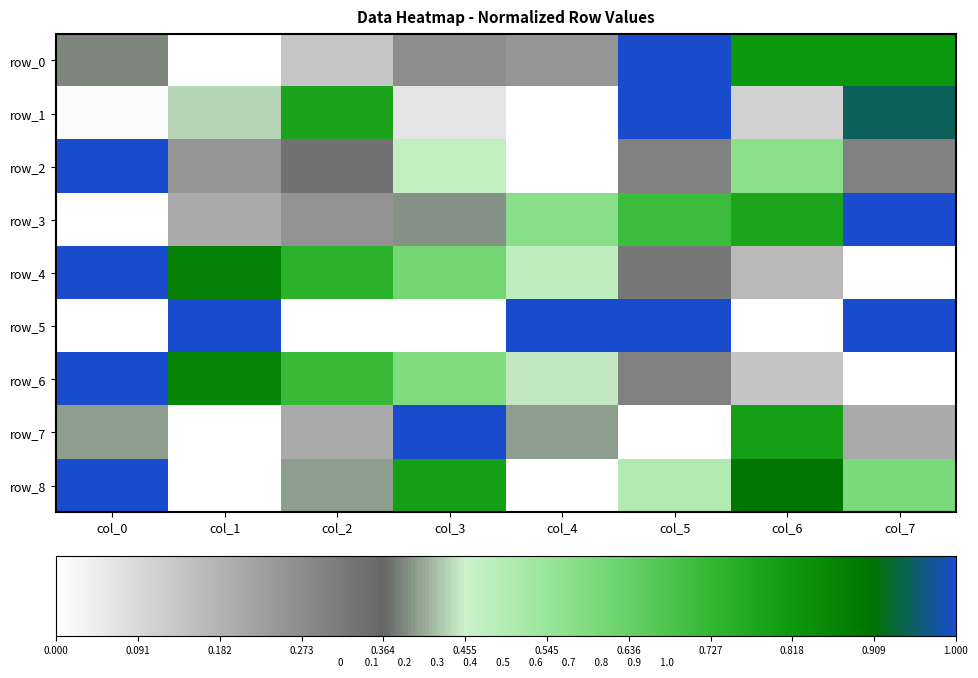

Between col_6 and col_4, which is larger?

col_6